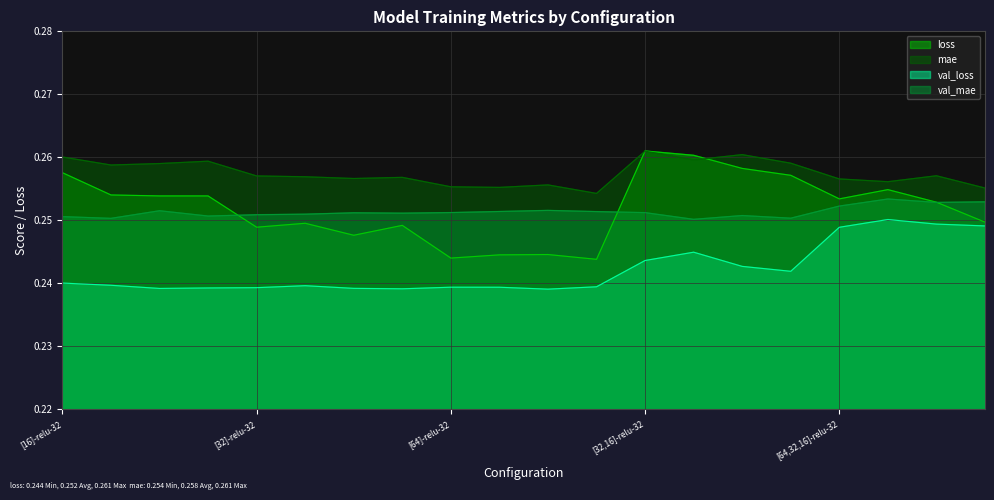

Reading left to right, extract all data points from this chart.

loss: [16]-relu-32=0.3	[16]-relu-64=0.3	[16]-prelu-32=0.3	[16]-prelu-64=0.3	[32]-relu-32=0.2	[32]-relu-64=0.2	[32]-prelu-32=0.2	[32]-prelu-64=0.2	[64]-relu-32=0.2	[64]-relu-64=0.2	[64]-prelu-32=0.2	[64]-prelu-64=0.2	[32,16]-relu-32=0.3	[32,16]-relu-64=0.3	[32,16]-prelu-32=0.3	[32,16]-prelu-64=0.3	[64,32,16]-relu-32=0.3	[64,32,16]-relu-64=0.3	[64,32,16]-prelu-32=0.3	[64,32,16]-prelu-64=0.2
mae: [16]-relu-32=0.3	[16]-relu-64=0.3	[16]-prelu-32=0.3	[16]-prelu-64=0.3	[32]-relu-32=0.3	[32]-relu-64=0.3	[32]-prelu-32=0.3	[32]-prelu-64=0.3	[64]-relu-32=0.3	[64]-relu-64=0.3	[64]-prelu-32=0.3	[64]-prelu-64=0.3	[32,16]-relu-32=0.3	[32,16]-relu-64=0.3	[32,16]-prelu-32=0.3	[32,16]-prelu-64=0.3	[64,32,16]-relu-32=0.3	[64,32,16]-relu-64=0.3	[64,32,16]-prelu-32=0.3	[64,32,16]-prelu-64=0.3
val_loss: [16]-relu-32=0.2	[16]-relu-64=0.2	[16]-prelu-32=0.2	[16]-prelu-64=0.2	[32]-relu-32=0.2	[32]-relu-64=0.2	[32]-prelu-32=0.2	[32]-prelu-64=0.2	[64]-relu-32=0.2	[64]-relu-64=0.2	[64]-prelu-32=0.2	[64]-prelu-64=0.2	[32,16]-relu-32=0.2	[32,16]-relu-64=0.2	[32,16]-prelu-32=0.2	[32,16]-prelu-64=0.2	[64,32,16]-relu-32=0.2	[64,32,16]-relu-64=0.3	[64,32,16]-prelu-32=0.2	[64,32,16]-prelu-64=0.2
val_mae: [16]-relu-32=0.3	[16]-relu-64=0.3	[16]-prelu-32=0.3	[16]-prelu-64=0.3	[32]-relu-32=0.3	[32]-relu-64=0.3	[32]-prelu-32=0.3	[32]-prelu-64=0.3	[64]-relu-32=0.3	[64]-relu-64=0.3	[64]-prelu-32=0.3	[64]-prelu-64=0.3	[32,16]-relu-32=0.3	[32,16]-relu-64=0.3	[32,16]-prelu-32=0.3	[32,16]-prelu-64=0.3	[64,32,16]-relu-32=0.3	[64,32,16]-relu-64=0.3	[64,32,16]-prelu-32=0.3	[64,32,16]-prelu-64=0.3